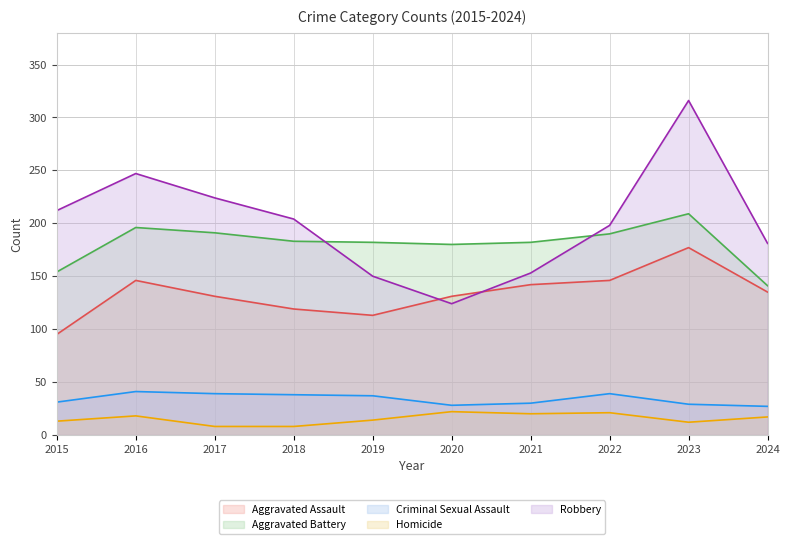

At which category is the sum across all series the highest?

2023